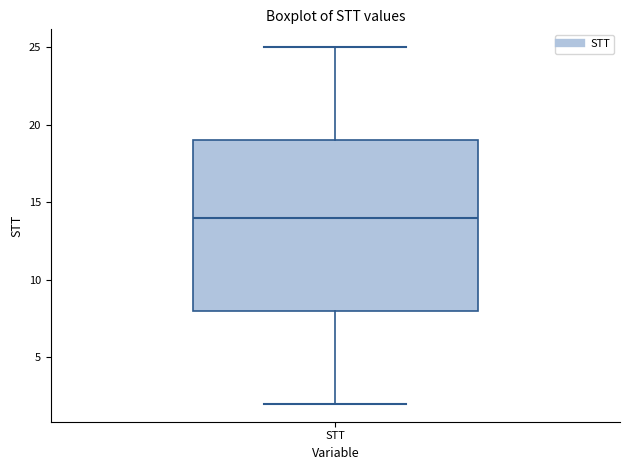

Transcribe this box plot: give where the median line is, the range the box spans, and where the two whiskers end, as read against the y-axis. The values are not printed on the chart, so give them approximately, as read against the axis.

median 14, box 8 to 19, whiskers 2 to 25